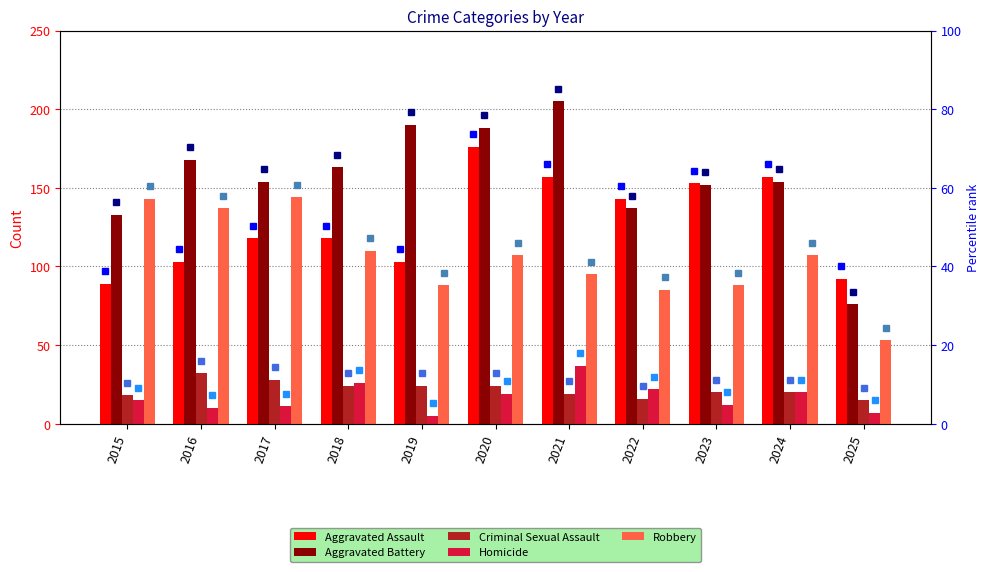

Rank the series at 2018 from lowest to highest value.

Criminal Sexual Assault, Homicide, Robbery, Aggravated Assault, Aggravated Battery